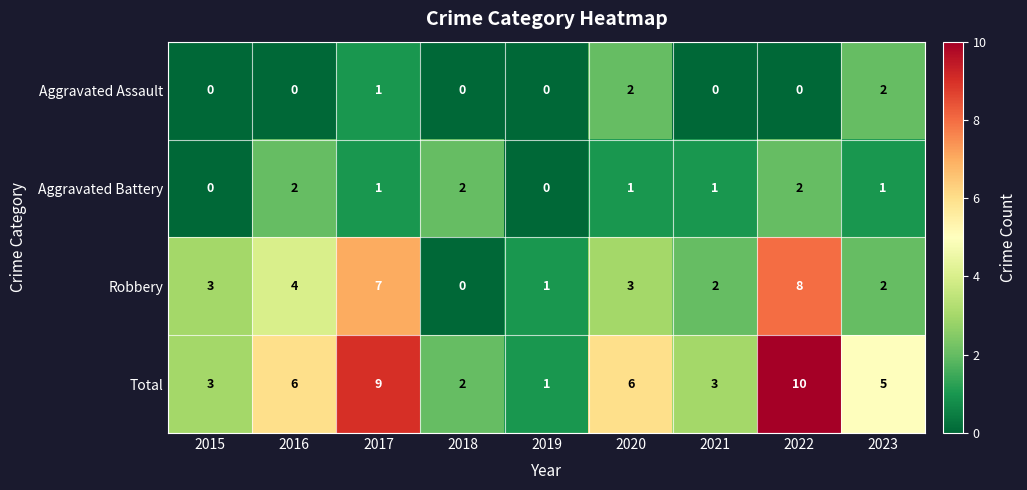

True or false: Robbery has a value of 8 at 2022.

True